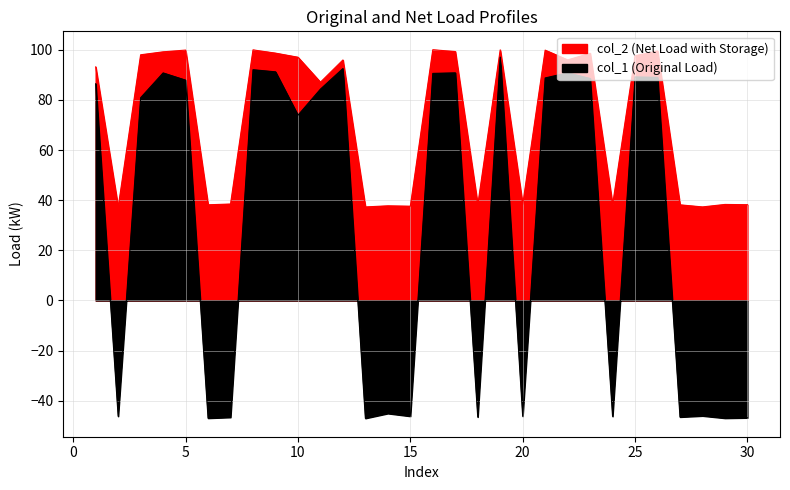

True or false: col_2 and col_1 intersect in this chart.

False